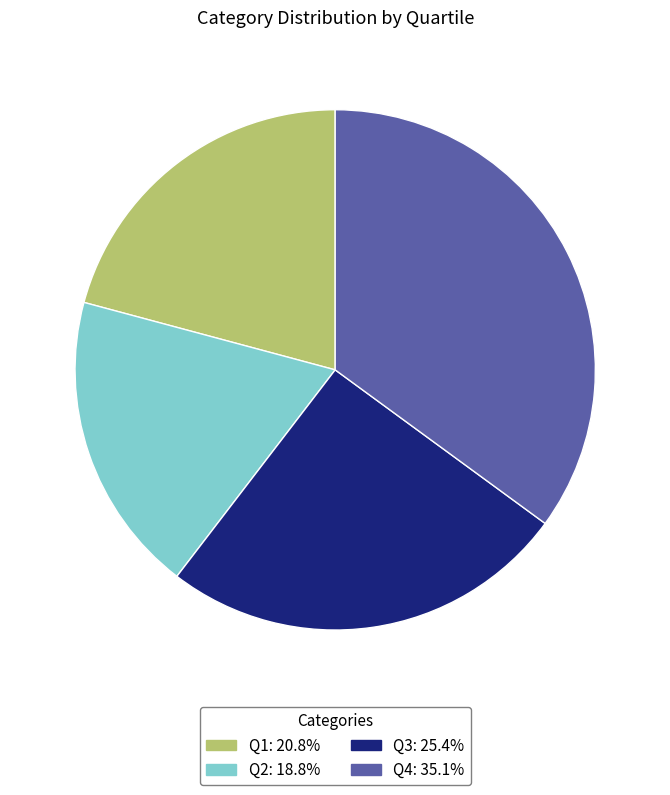

True or false: Q3 accounts for 20% of the total.

False